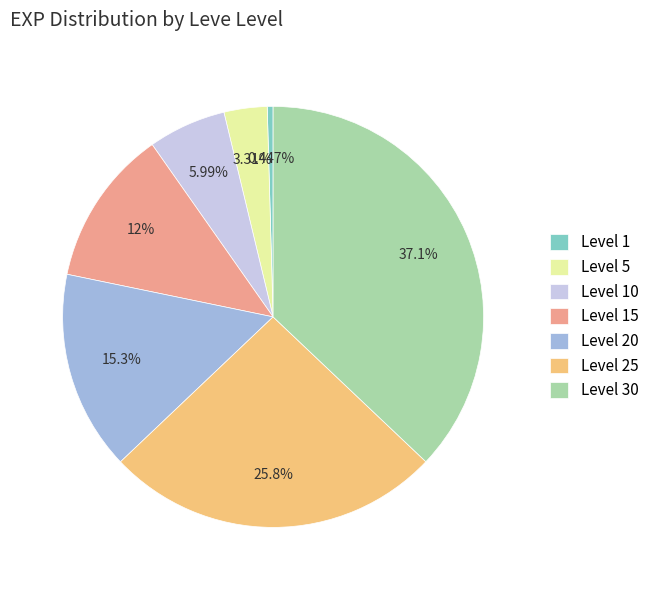

True or false: Level 20 accounts for 7% of the total.

False